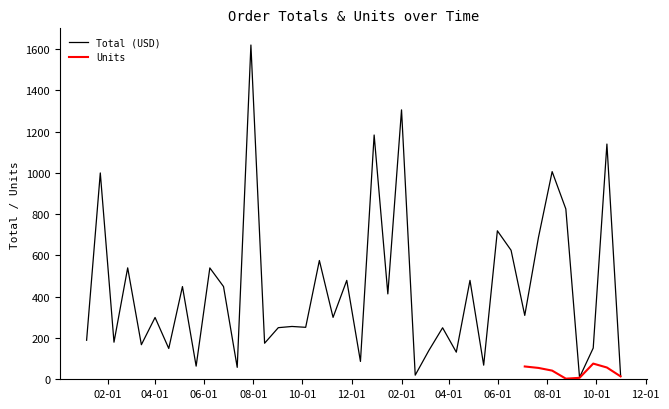

Which has a higher value, 26 or 17?

17